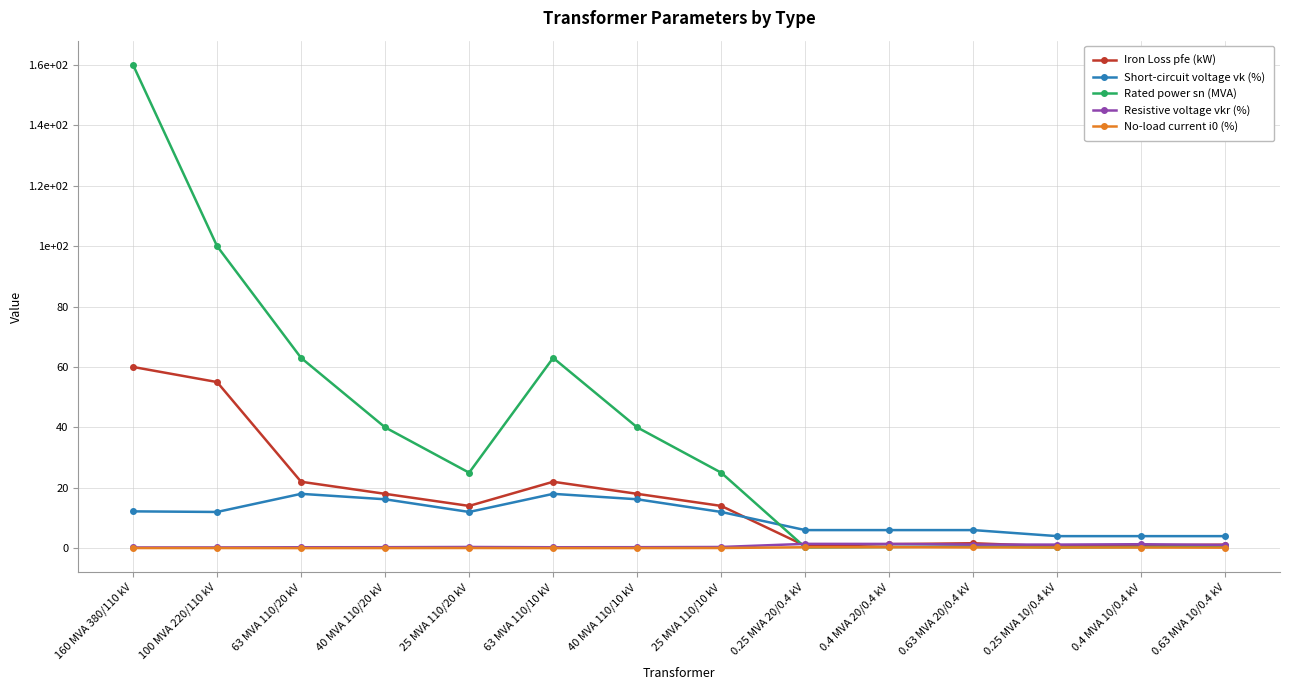

Is this an area chart (filled region under the line)?

No